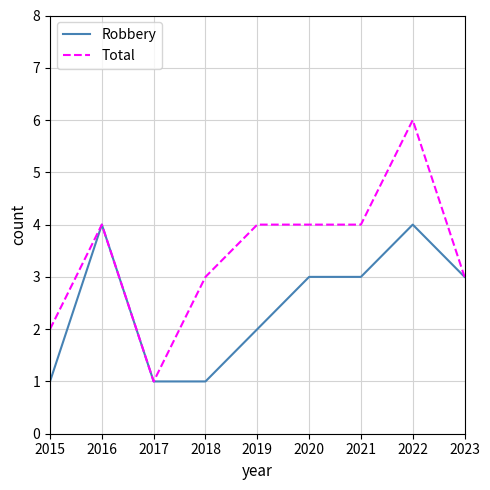

Rank the series by their maximum value, from highest to lowest.

Total, Robbery